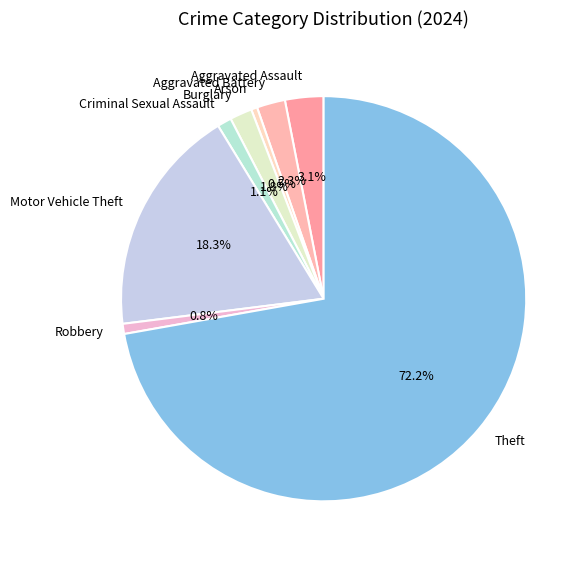

Which slice represents more than half of the pie?

Theft